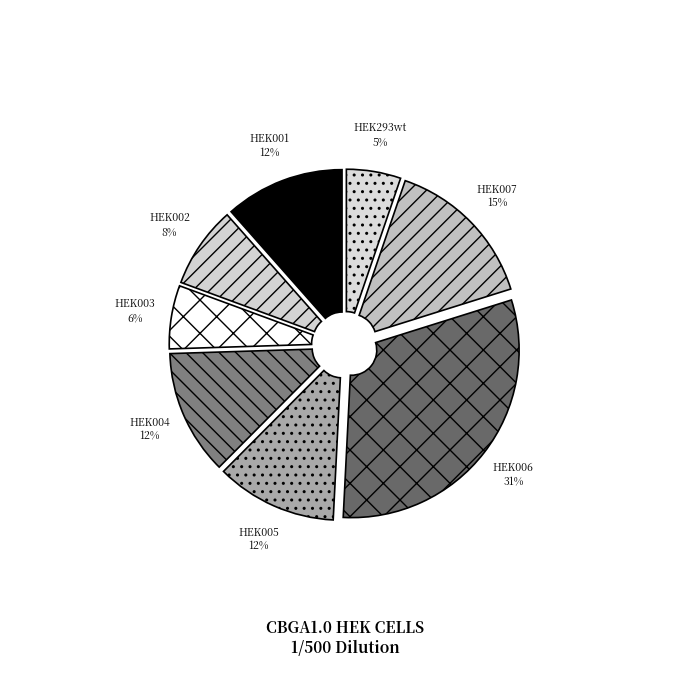

How many segments does this pie chart have?

8